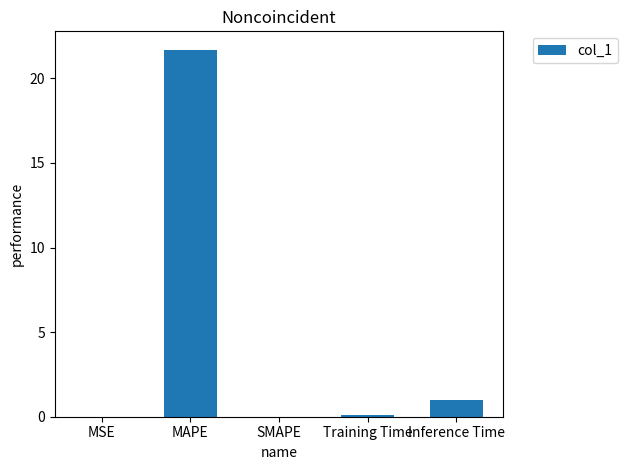

What is the change in value from MSE to MAPE?

+21.7